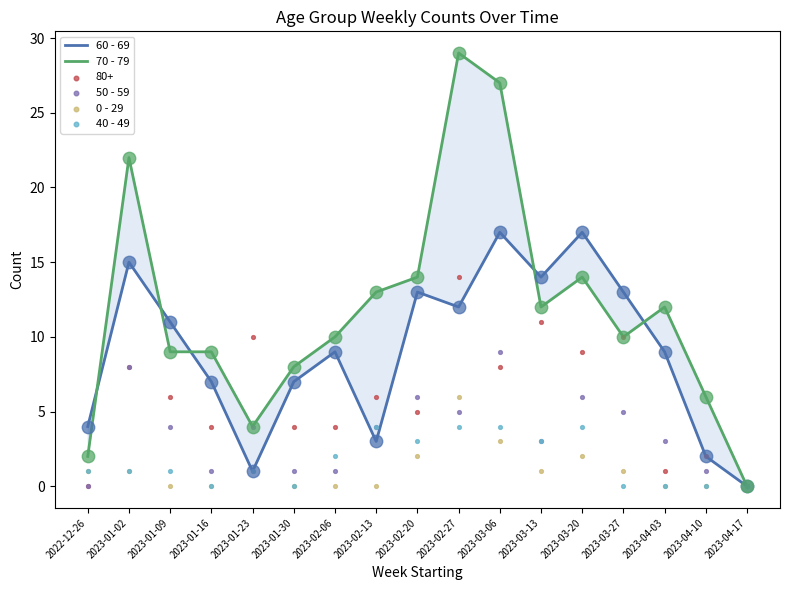

Which series contains the highest Y value?

70 - 79